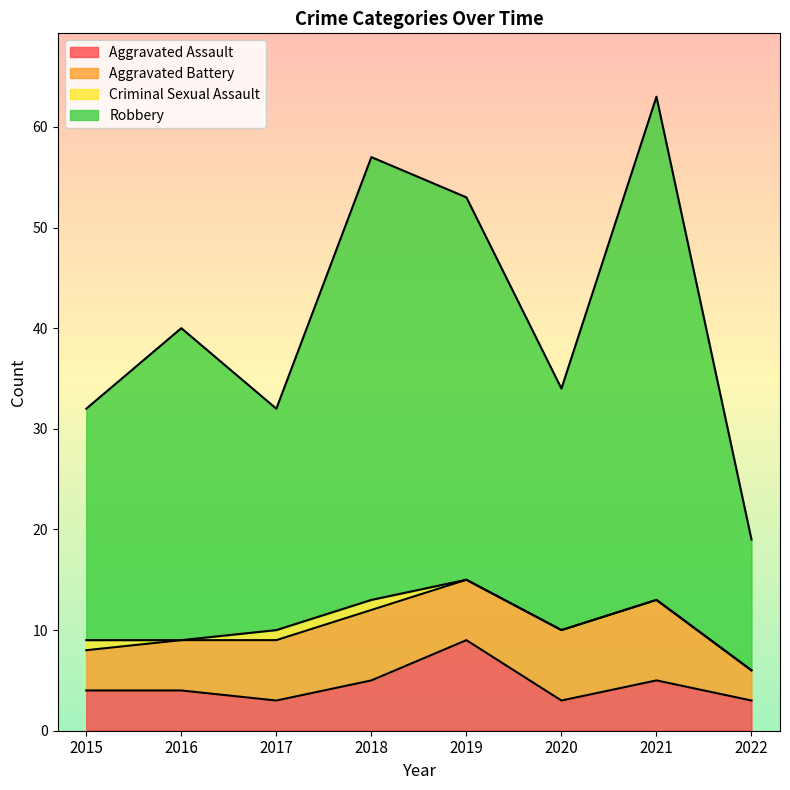

Is the value of Robbery at 2015 greater than the value of Aggravated Assault at 2015?

Yes